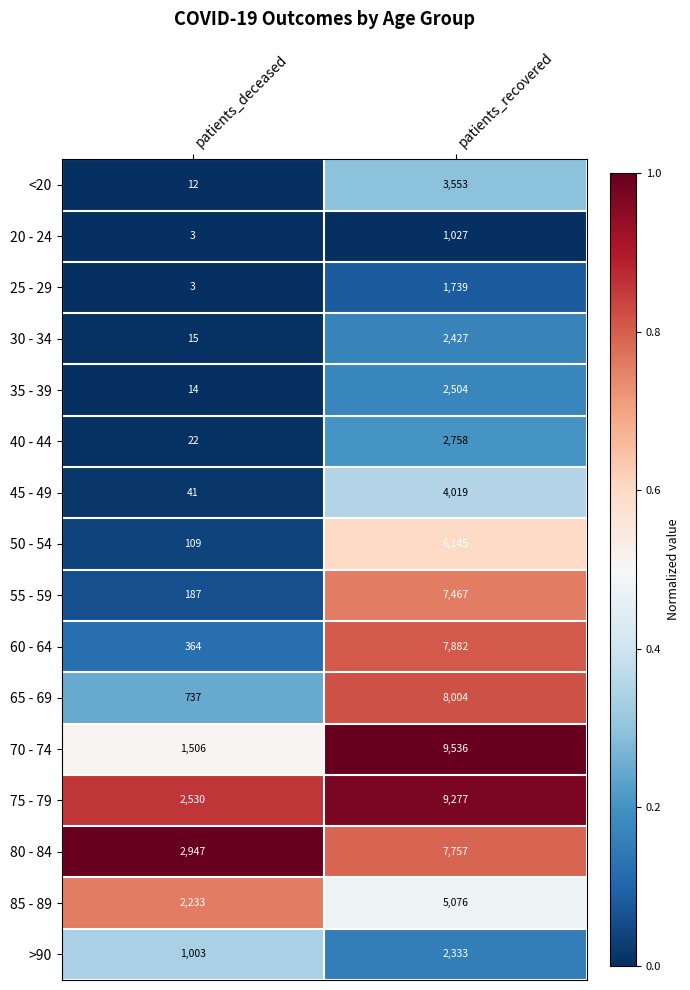

The 20 - 24 series shows 3 at patients_deceased. True or false?

True